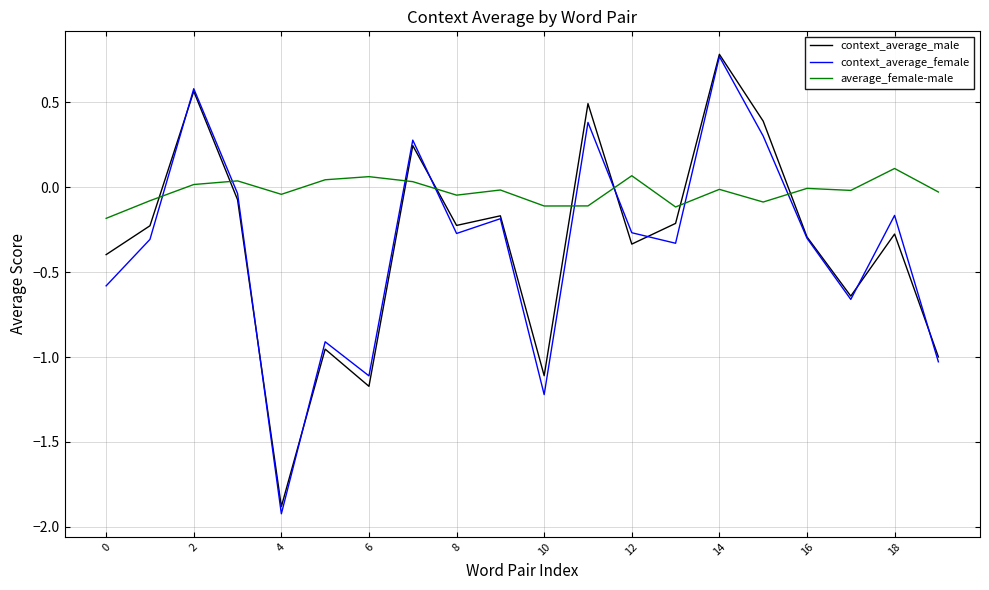

How many positive values does the context_average_female series have?

5